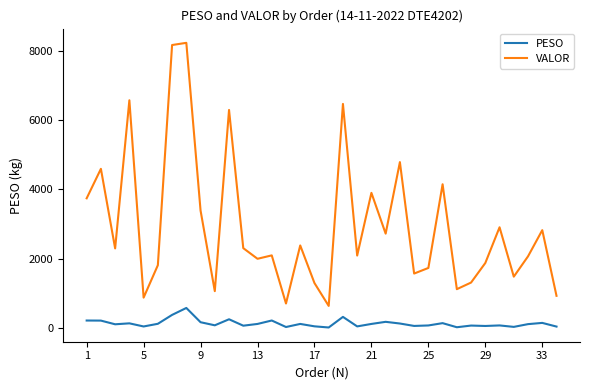

Which series has the largest total across all categories?

VALOR